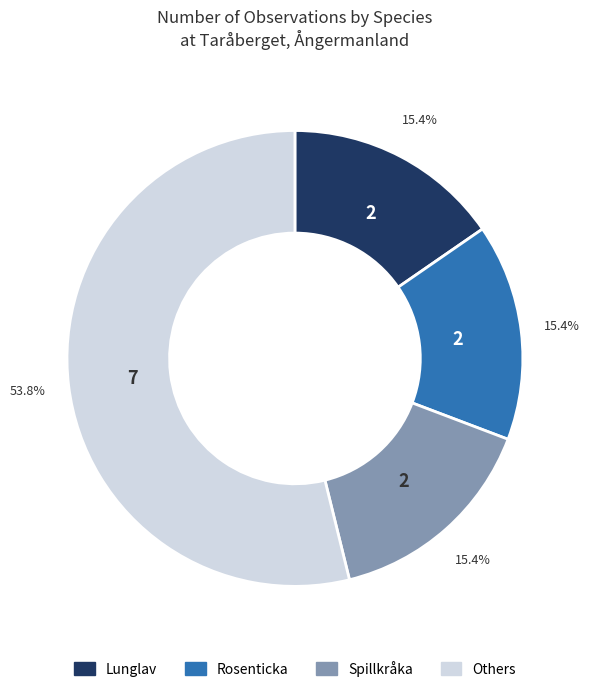

Does any single category account for the majority?

Yes